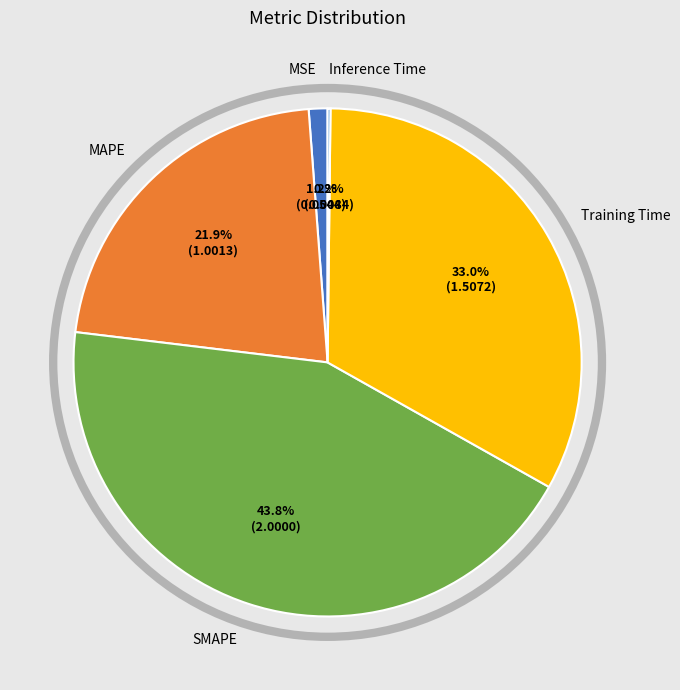

Which category has the biggest portion of the pie?

SMAPE